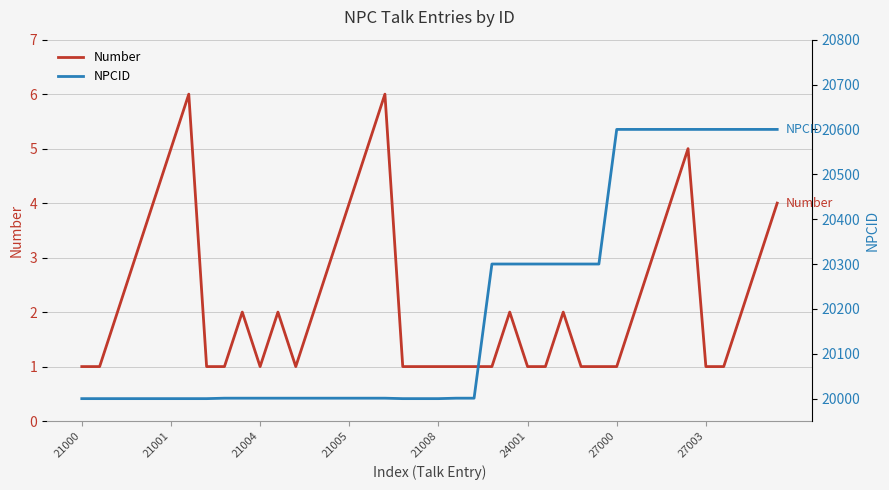

True or false: Number and NPCID intersect in this chart.

False